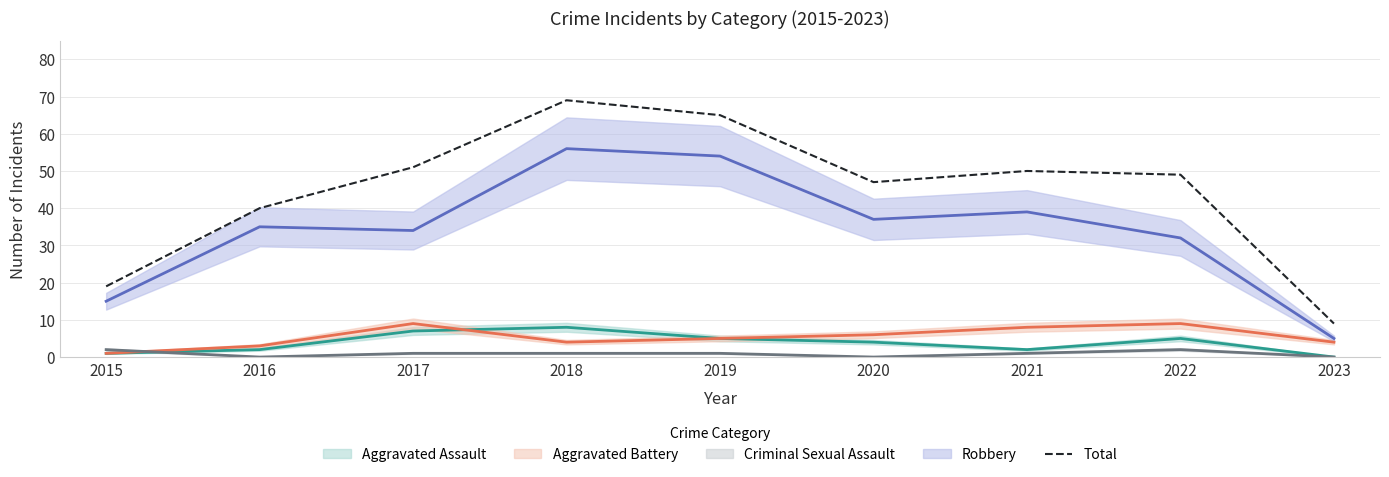

What is the difference between the maximum and minimum values?

60